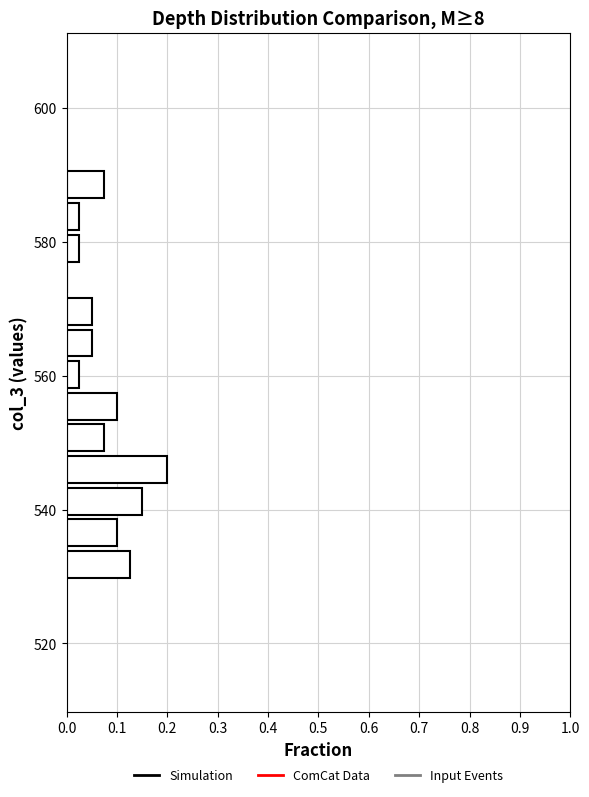

Read against the y-axis, roughly where is the centre of the longest bar?

546